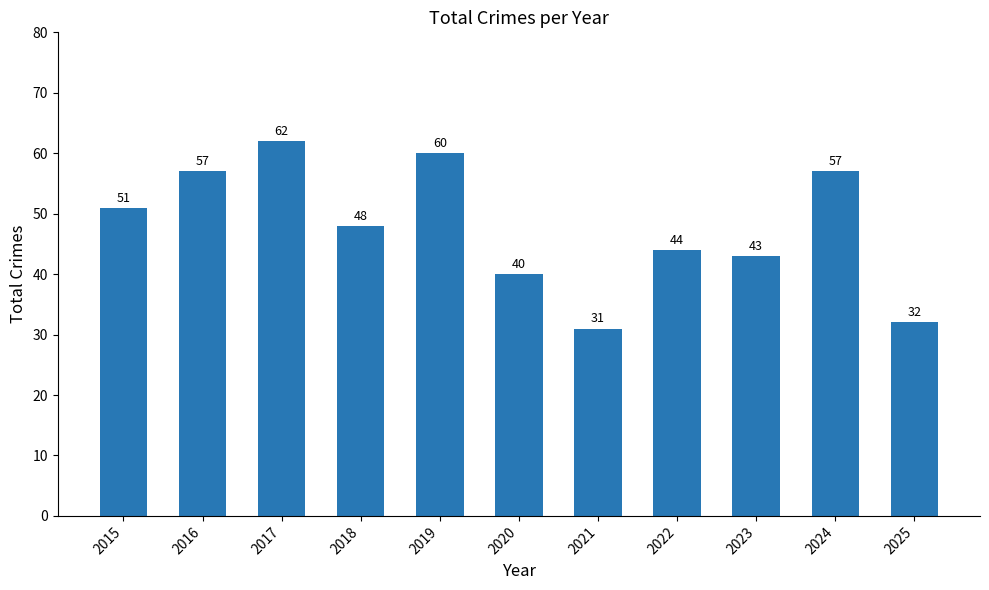

What is the change in value from 2023 to 2025?

-11